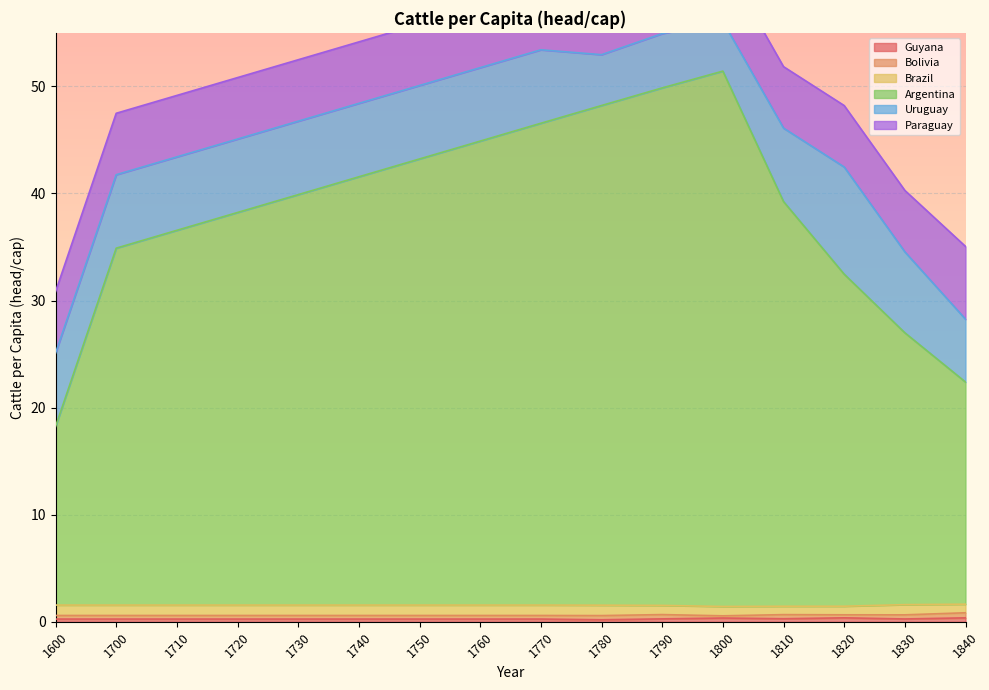

Does the chart display data point markers on the line(s)?

No